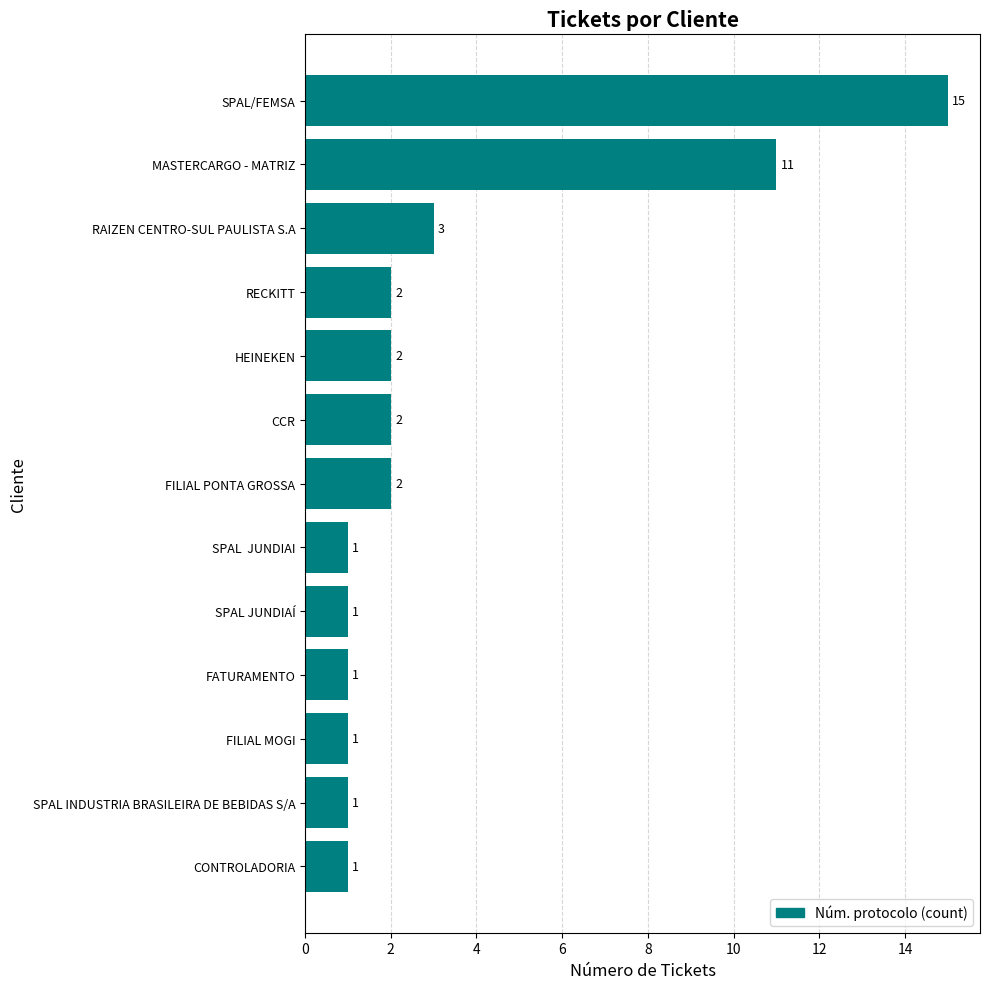

What is the greatest value displayed?

15